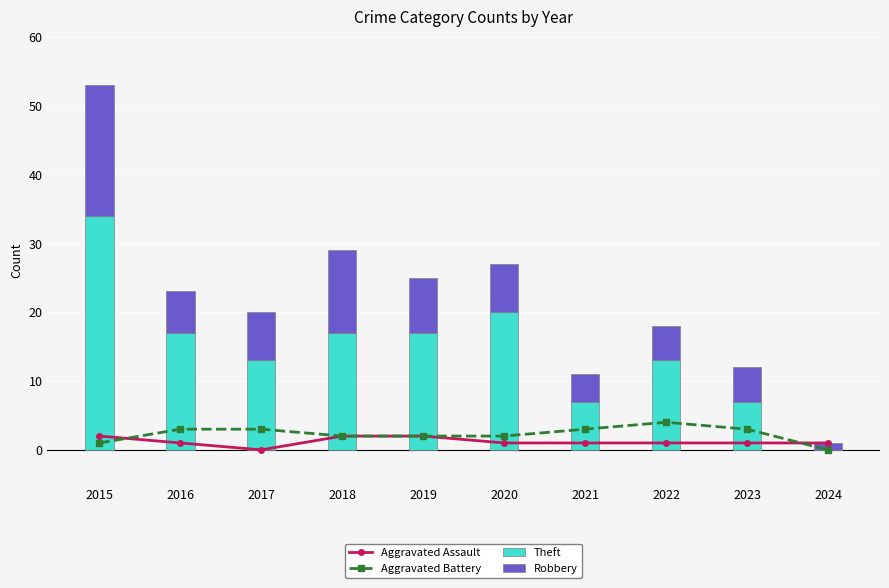

Where does the Theft series first go above 17?

2015